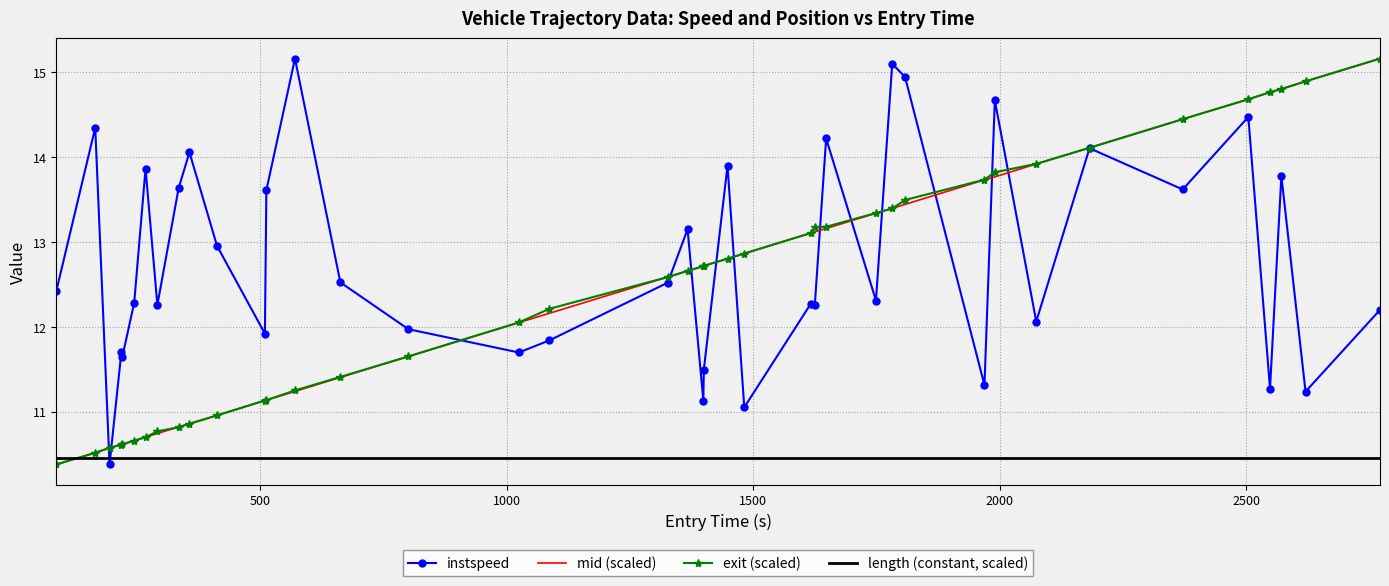

Which series ends up on top after the final intersection of length (constant, scaled) and mid (scaled)?

mid (scaled)